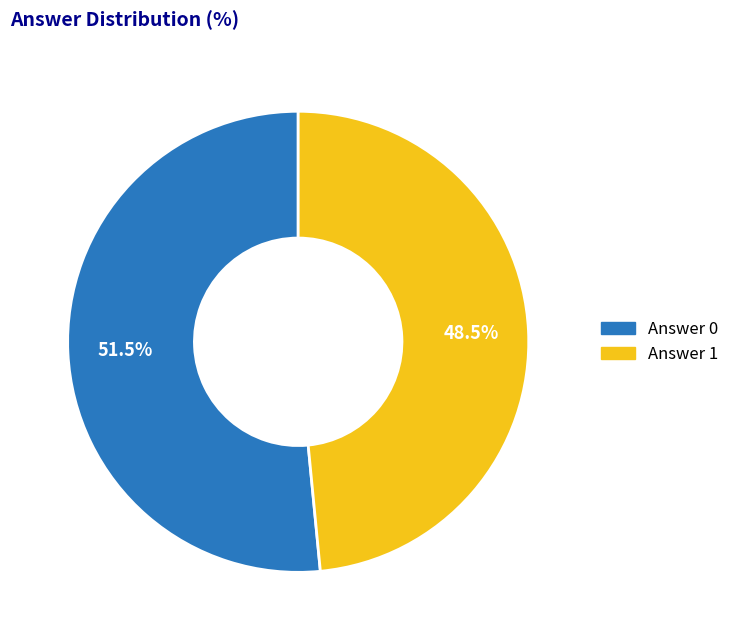

Rank the categories by value from highest to lowest.

Answer 0, Answer 1